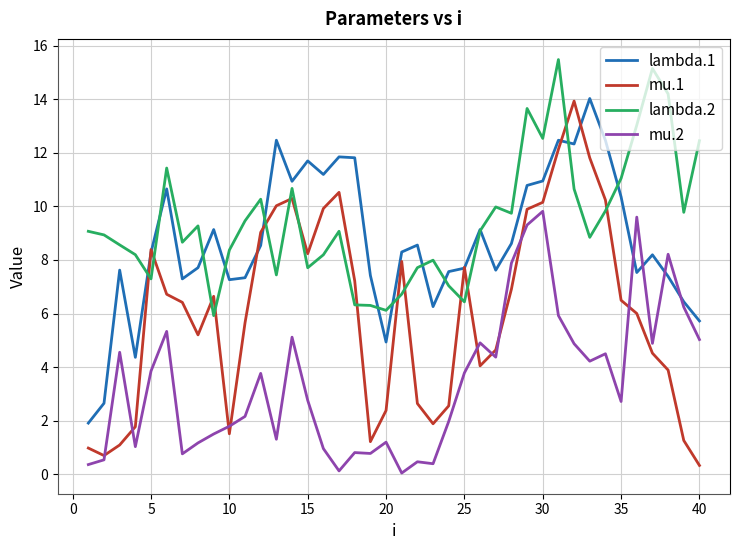

Which series ends up on top after the final intersection of lambda.2 and mu.1?

lambda.2